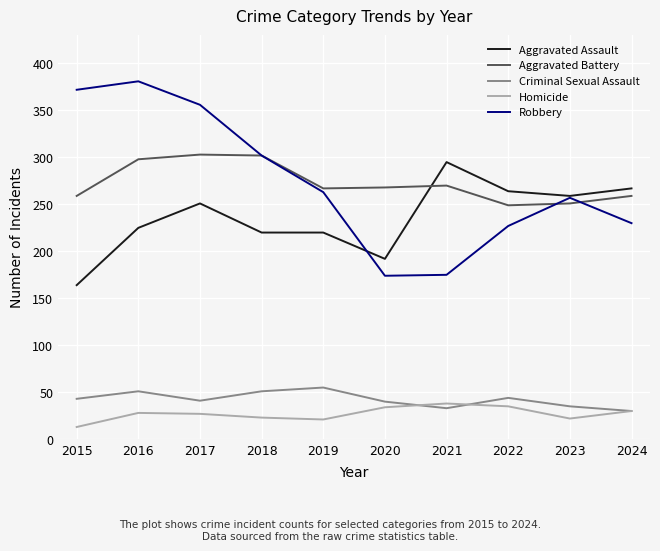

What is the total value across all series at 2020?

708